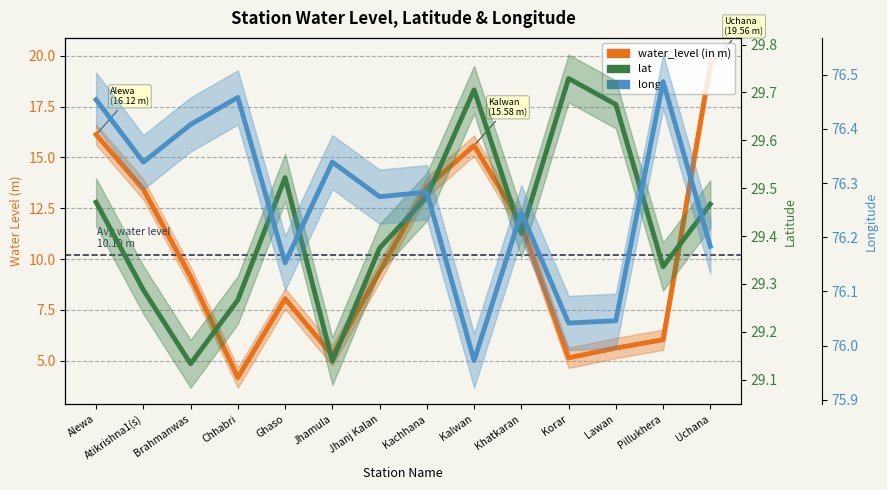

What is the label of the 5th point from the left?

Ghaso